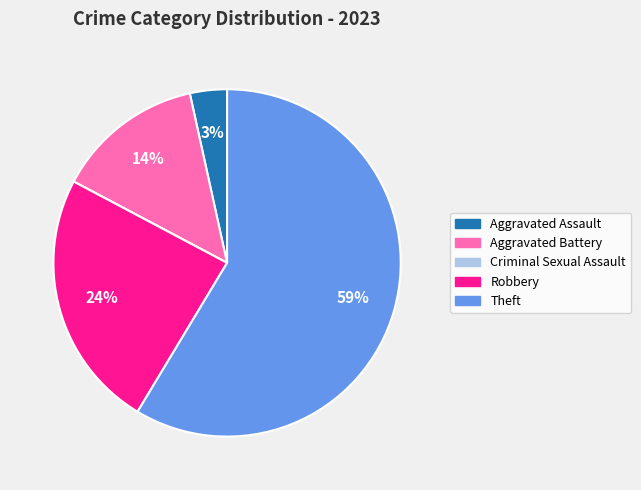

Is the sum of Aggravated Battery and Theft greater than half?

Yes